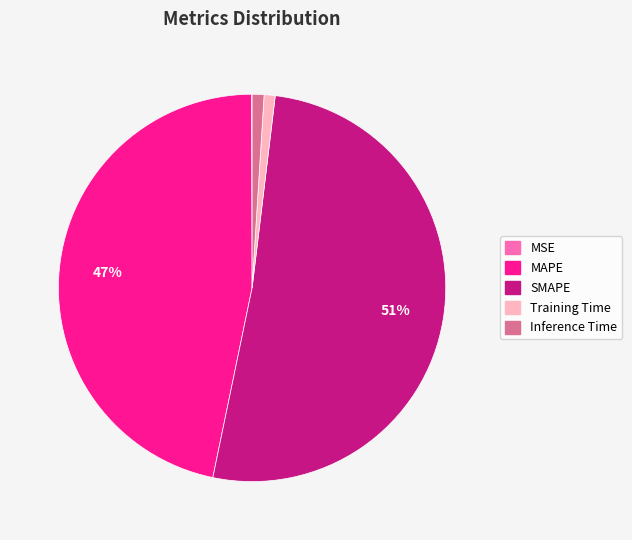

The SMAPE slice represents 44% of the pie. True or false?

False